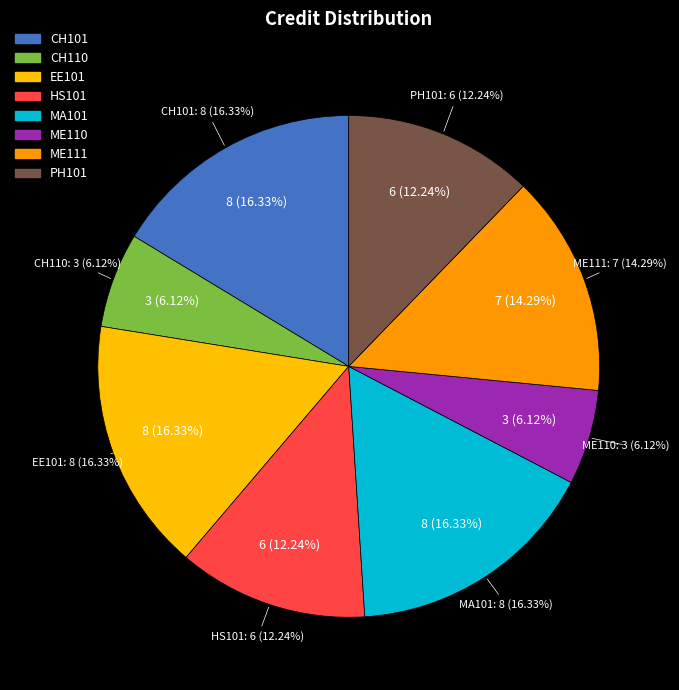

Which category has the biggest portion of the pie?

CH101